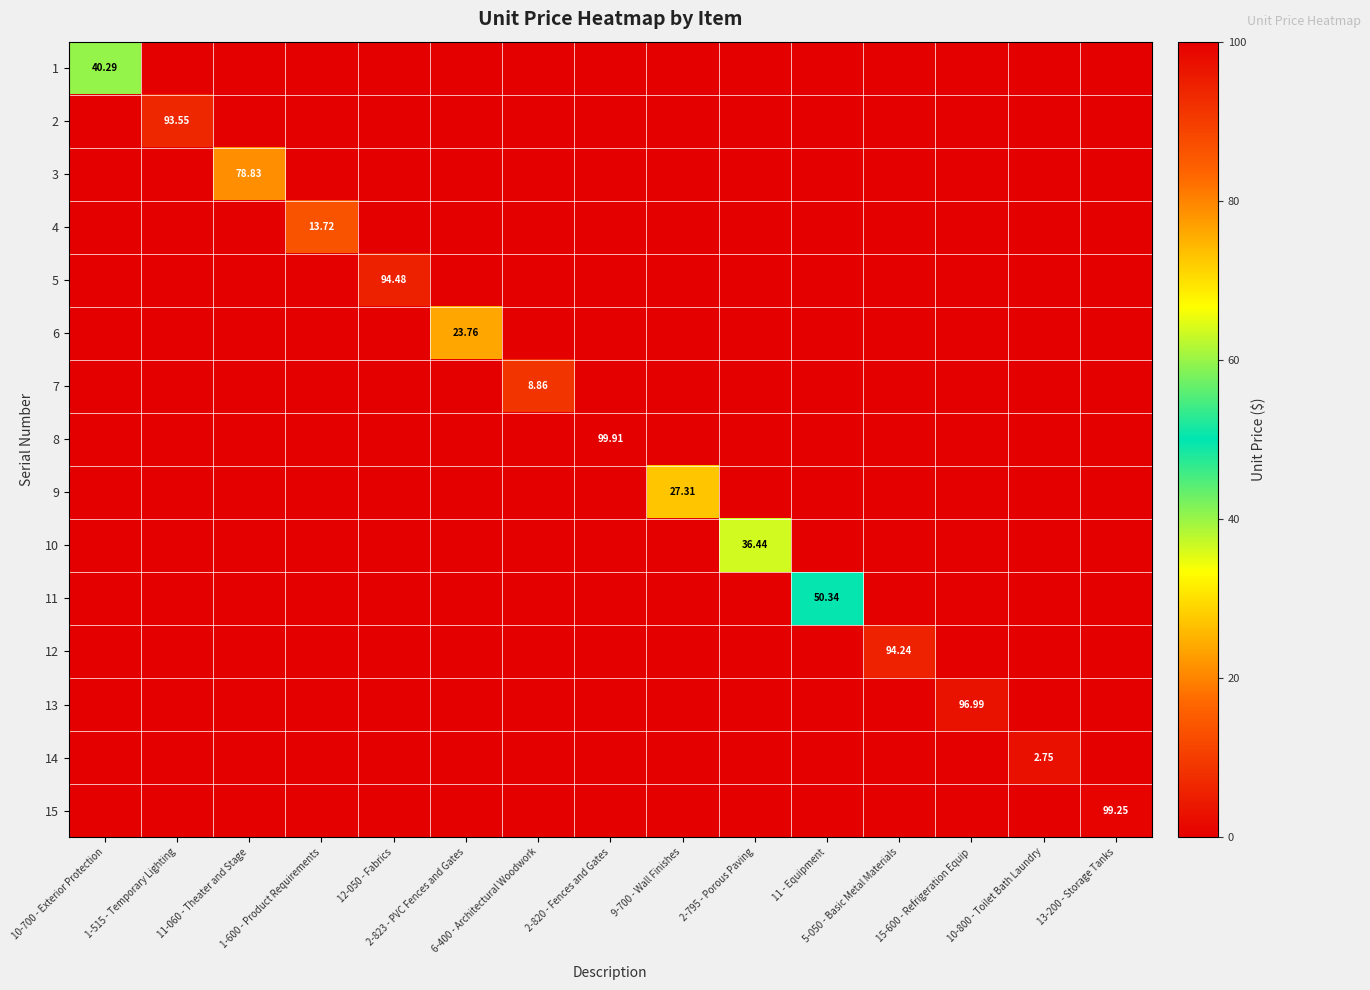

The value of 13 at 2-820 - Fences and Gates is -33.6. True or false?

False